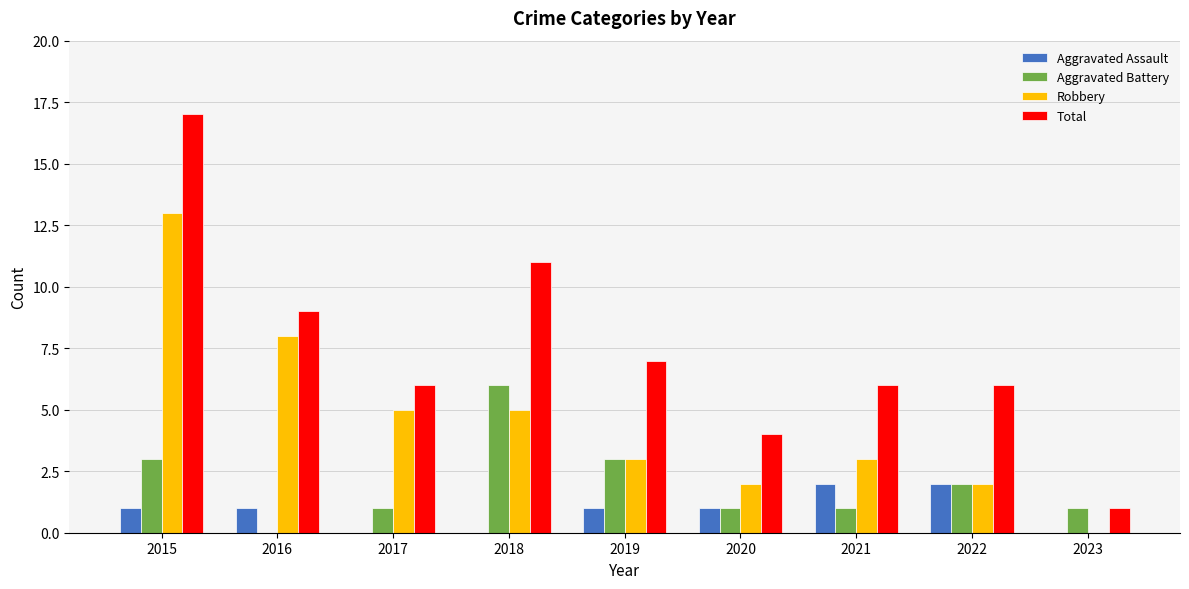

At which category is the sum across all series the highest?

2015